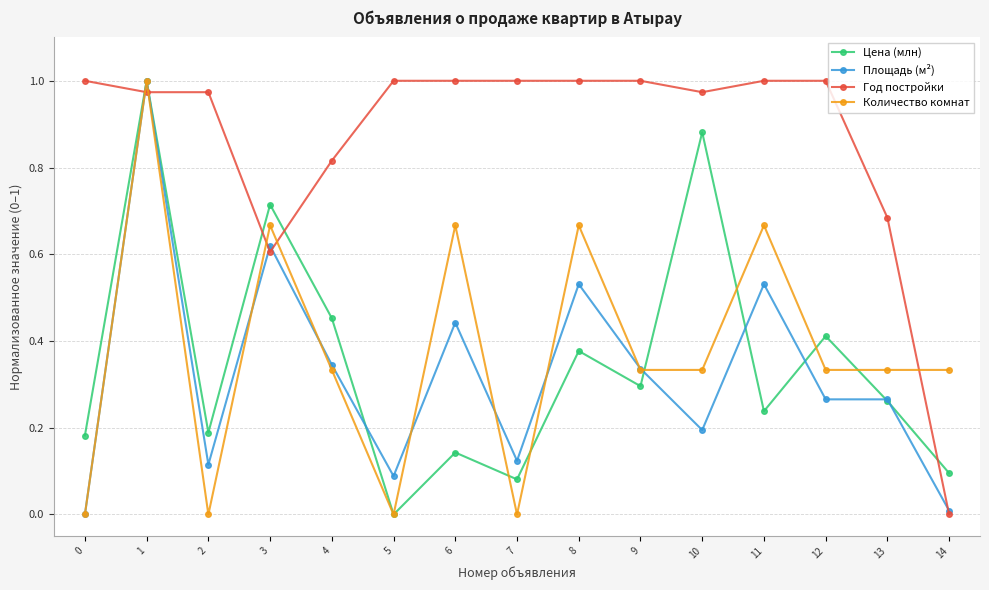

How many data points does each series have?

15